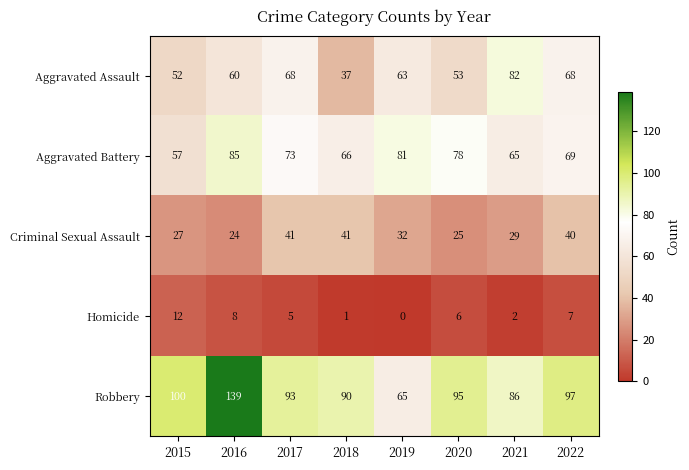

What is the difference between the second highest and second lowest values in the Homicide series?

7